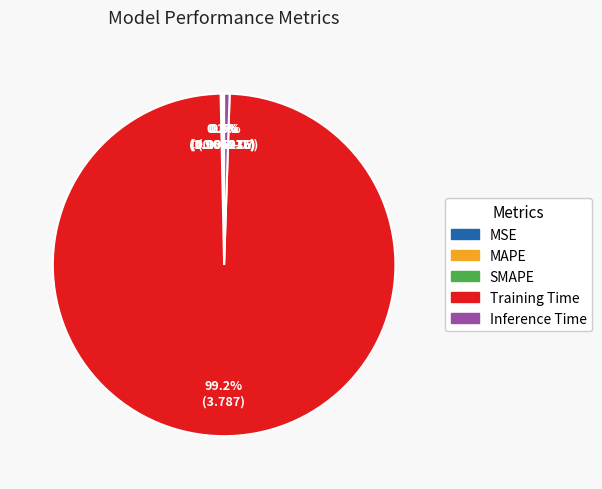

What percentage is the Training Time slice, to the nearest percent?

99%